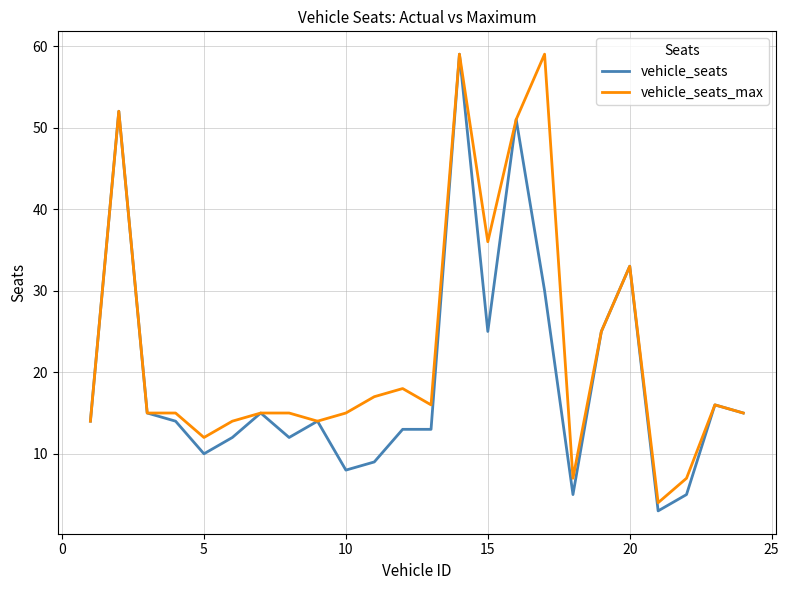

Which series has the largest total across all categories?

vehicle_seats_max